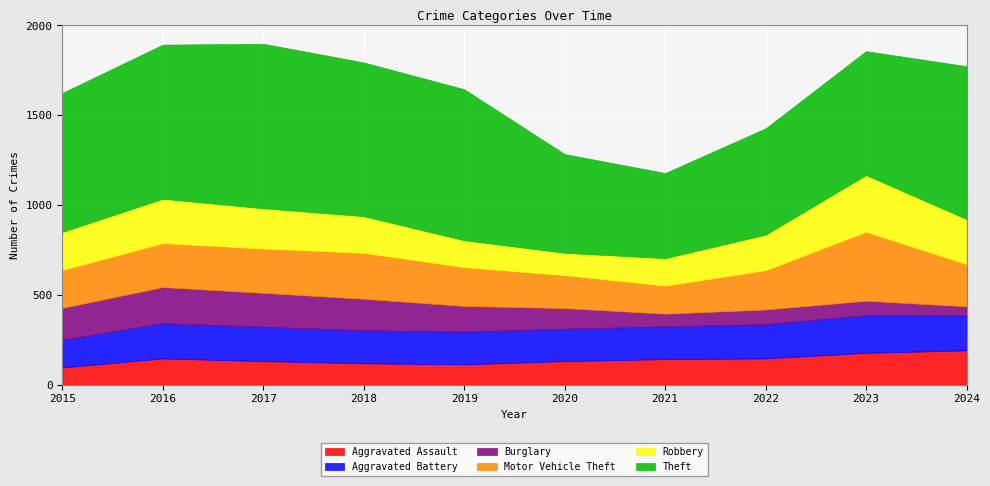

What are all the series names shown in the legend?

Aggravated Assault, Aggravated Battery, Burglary, Motor Vehicle Theft, Robbery, Theft